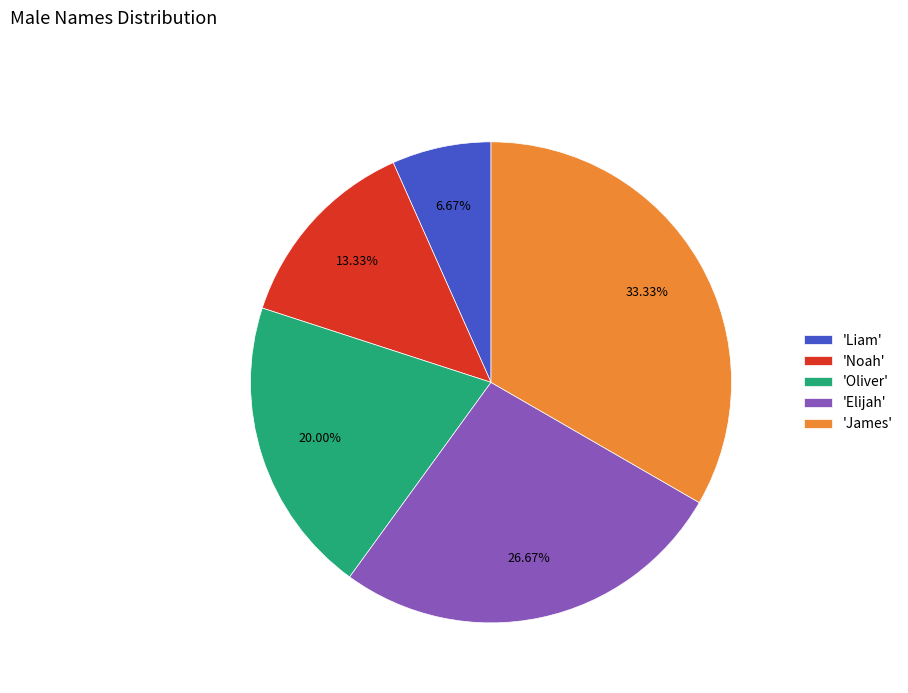

Is there any slice that represents more than half of the pie?

No